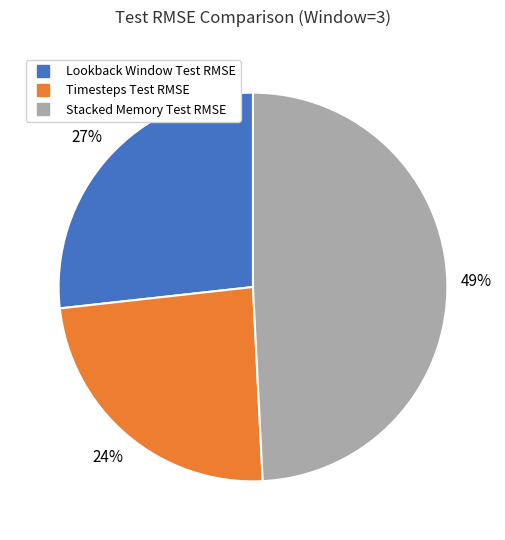

To the nearest percent, what is the difference between the Timesteps Test RMSE and Lookback Window Test RMSE slice percentages?

3%